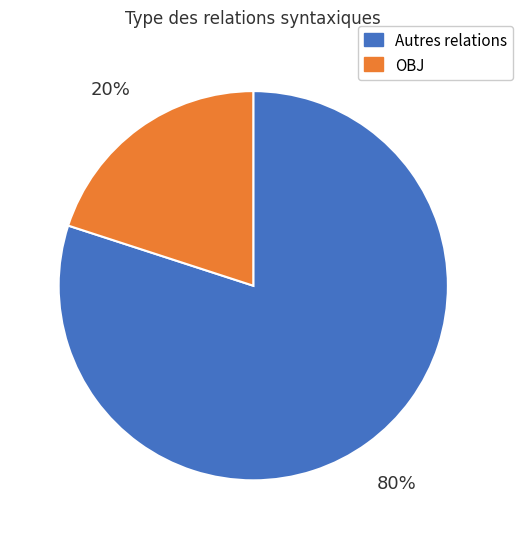

Is it true that Autres relations is 87% of the pie?

False